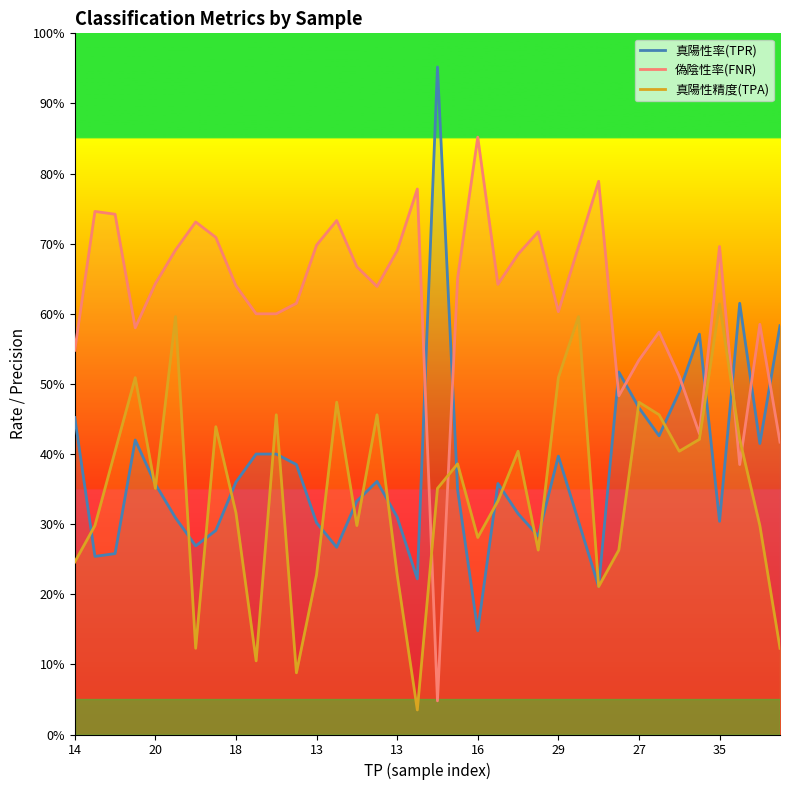

How many interior local valleys does the 真陽性精度(TPA) series have?

10